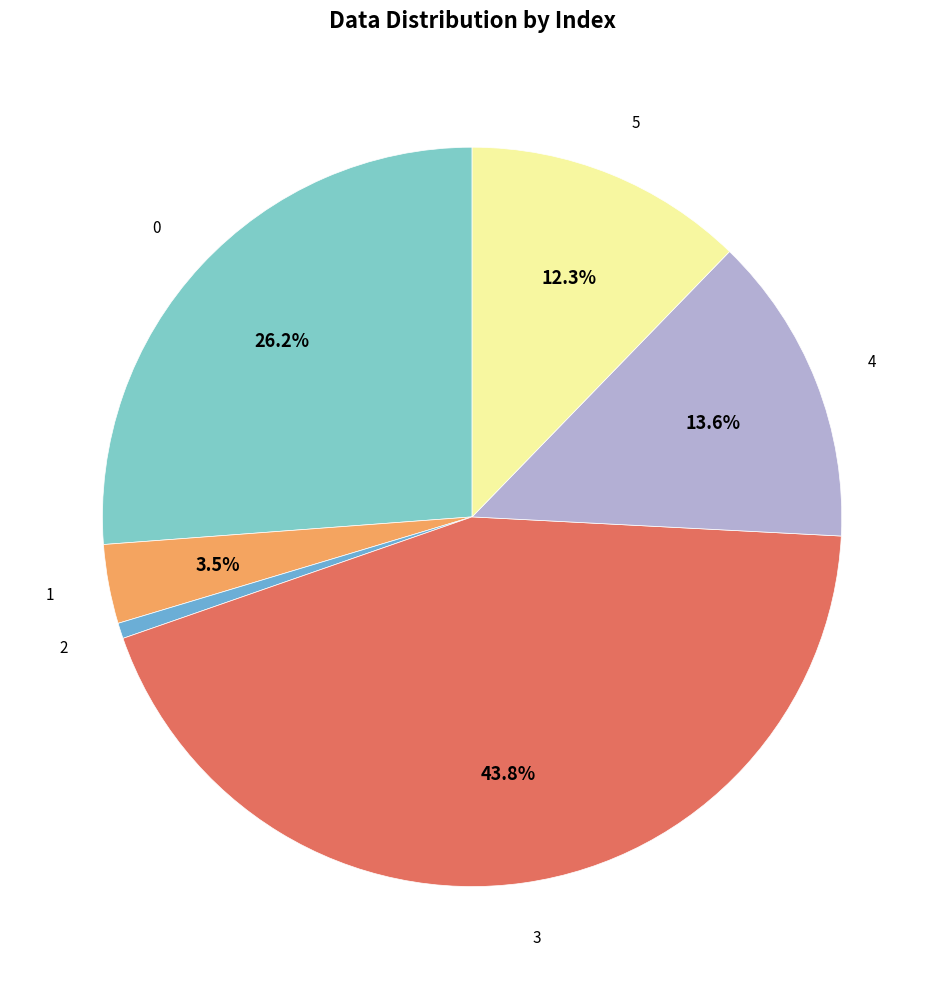

How many segments does this pie chart have?

6